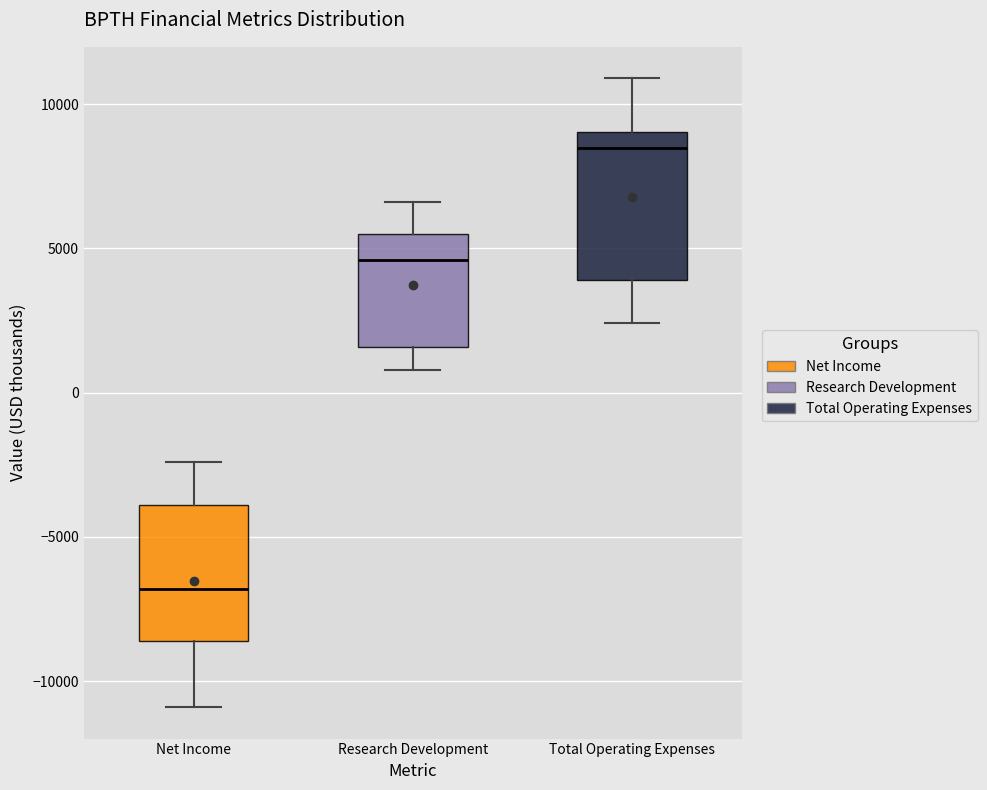

Which box has the lowest median line?

Net Income